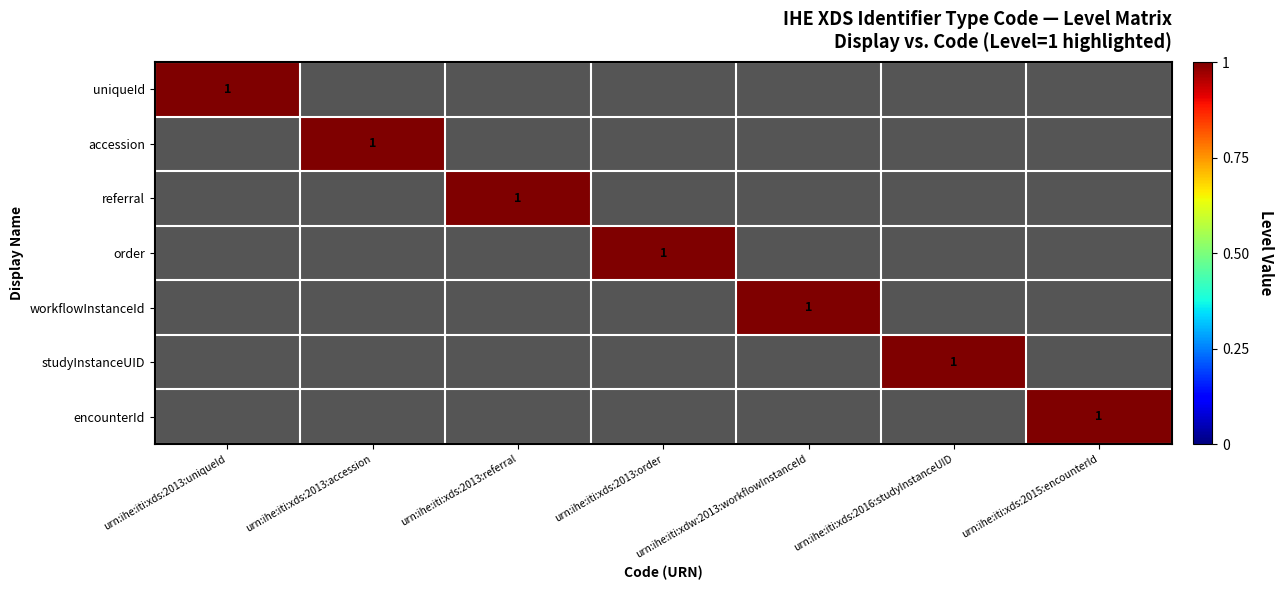

Between urn:ihe:iti:xds:2013:accession and urn:ihe:iti:xdw:2013:workflowInstanceId, which is larger?

urn:ihe:iti:xds:2013:accession